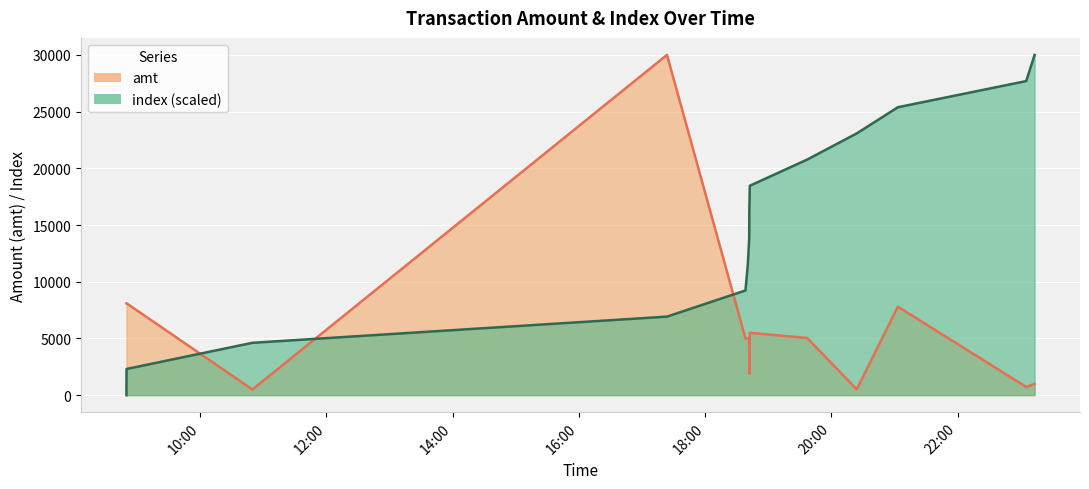

Is the value of amt at 2023-09-15 23:05:07 greater than the value of index at 2023-09-15 18:40:31?

No